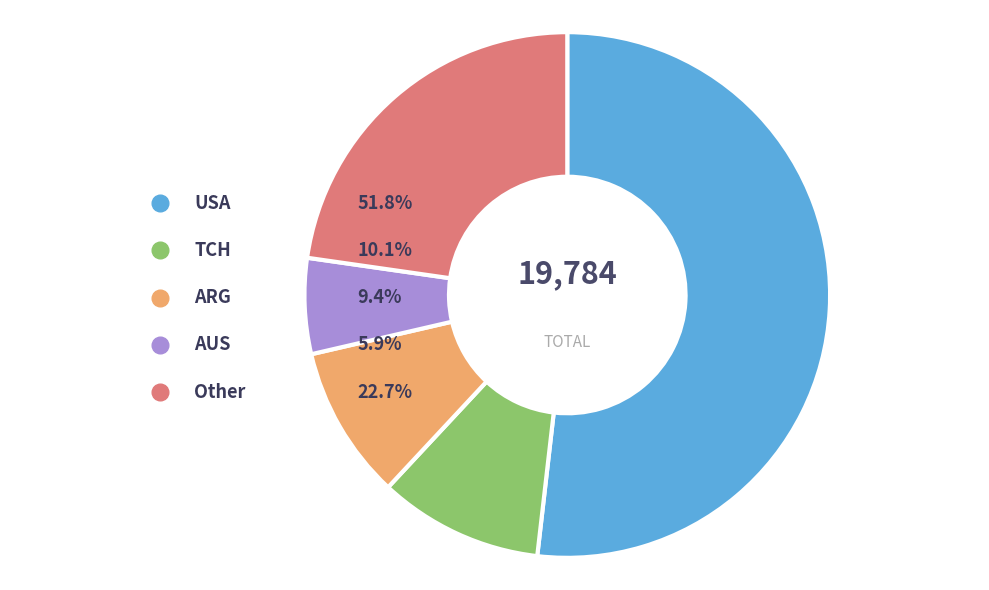

True or false: AUS accounts for 1% of the total.

False